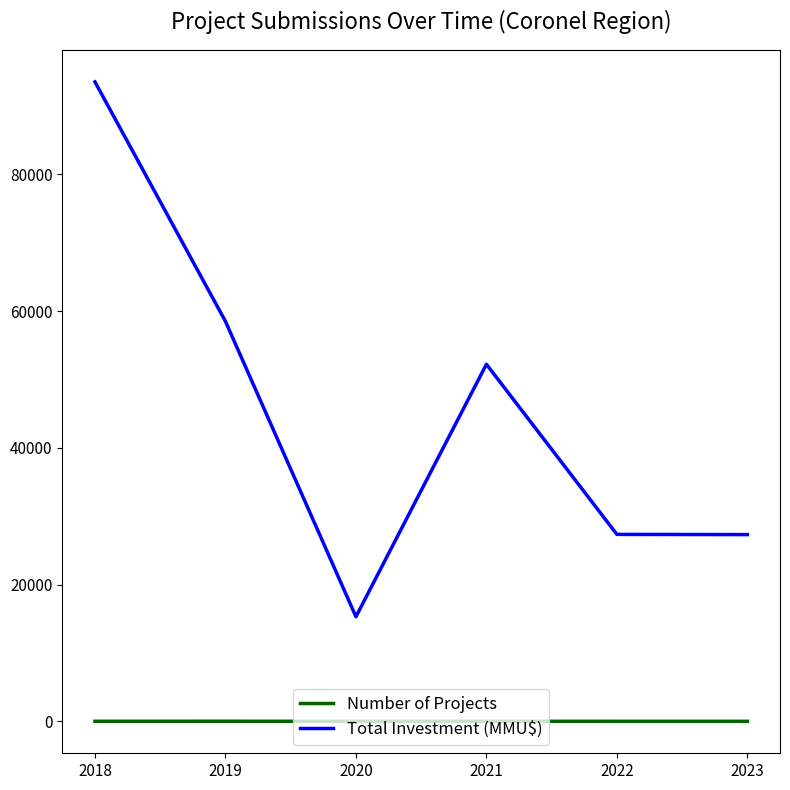

Which series has the largest total across all categories?

Total Investment (MMU$)